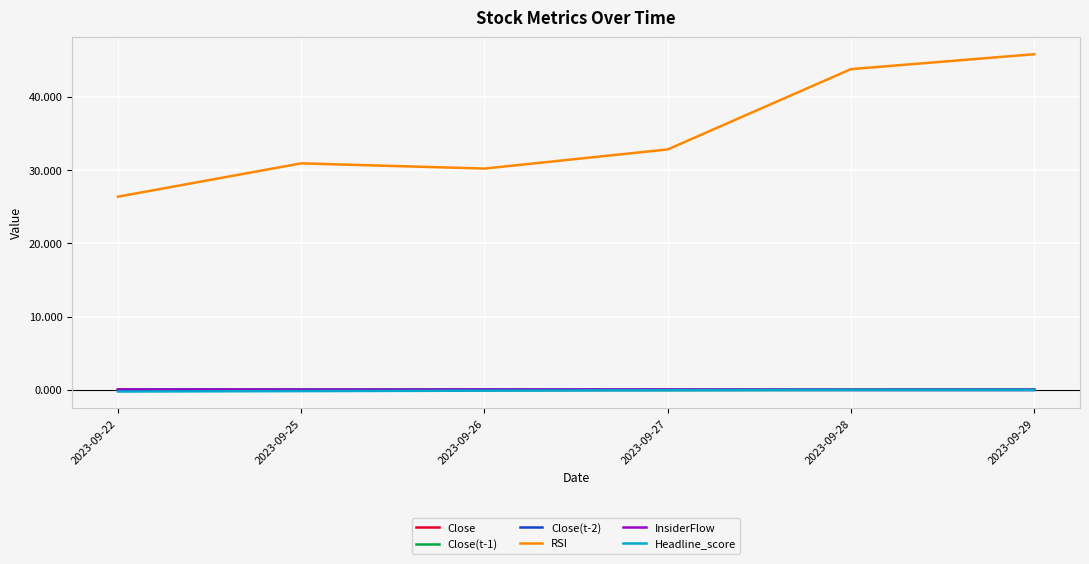

True or false: InsiderFlow and Headline_score cross at least once.

False